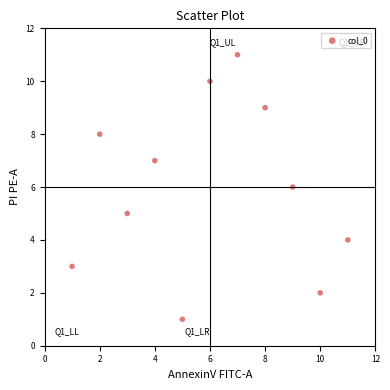

What is the average X value?

6